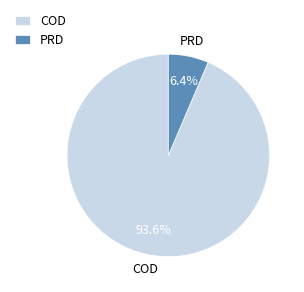

Which has a higher value, COD or PRD?

COD